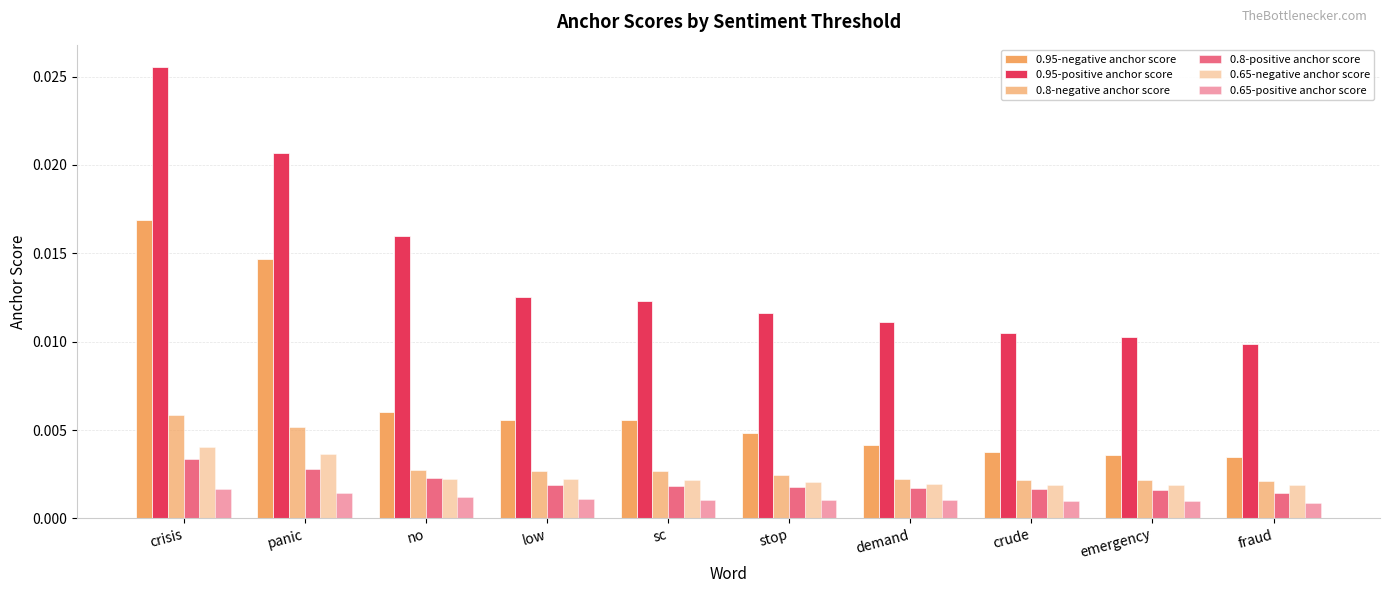

How many bars are there in total?

60